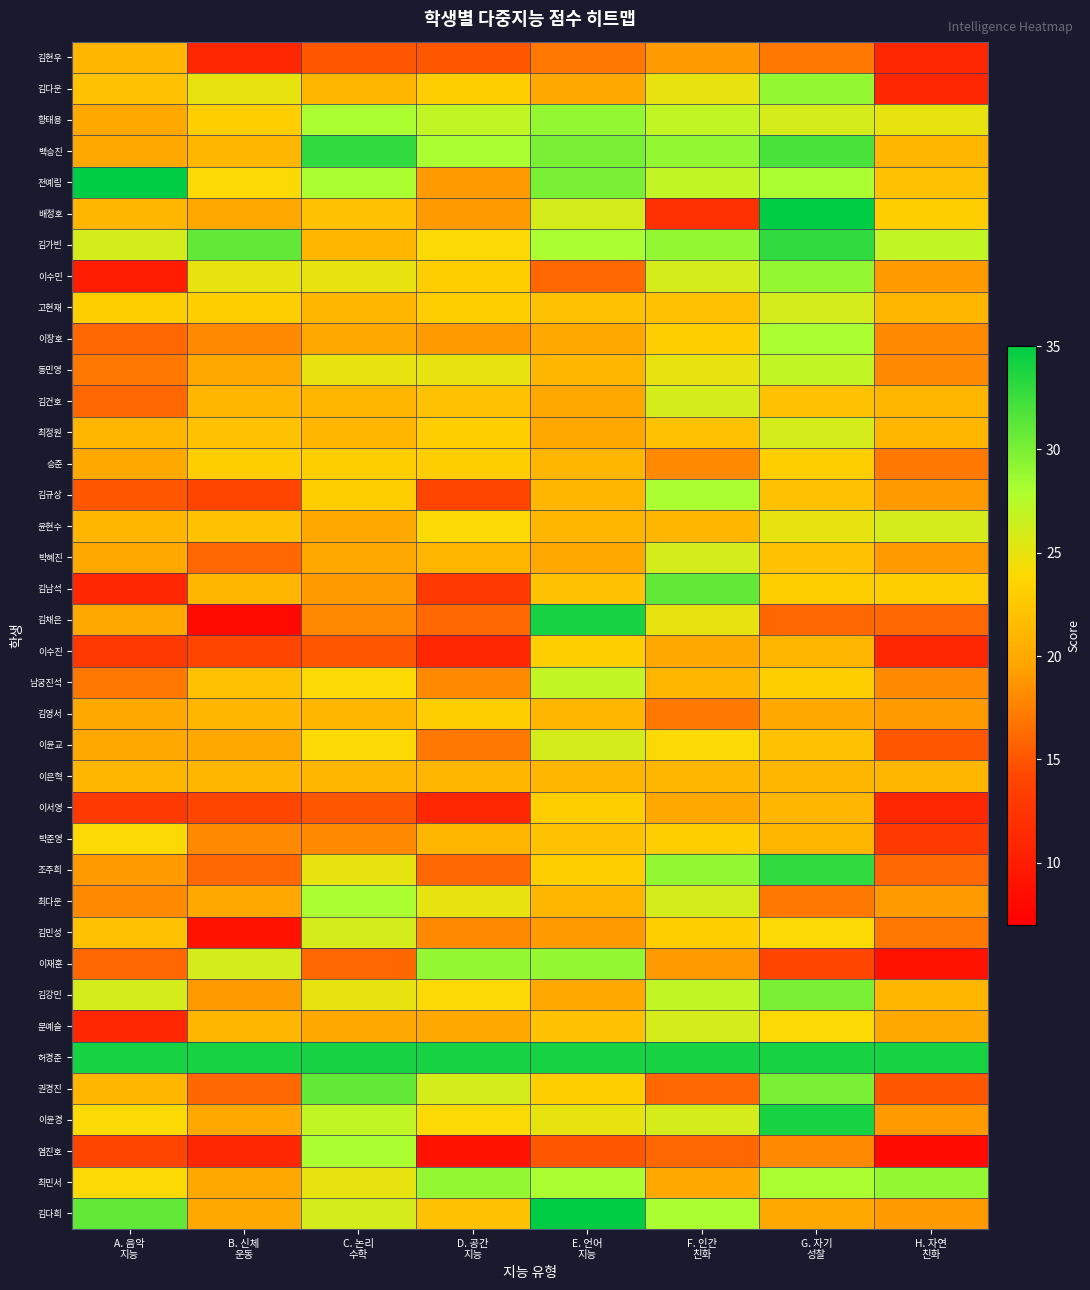

How many data points does each series have?

8